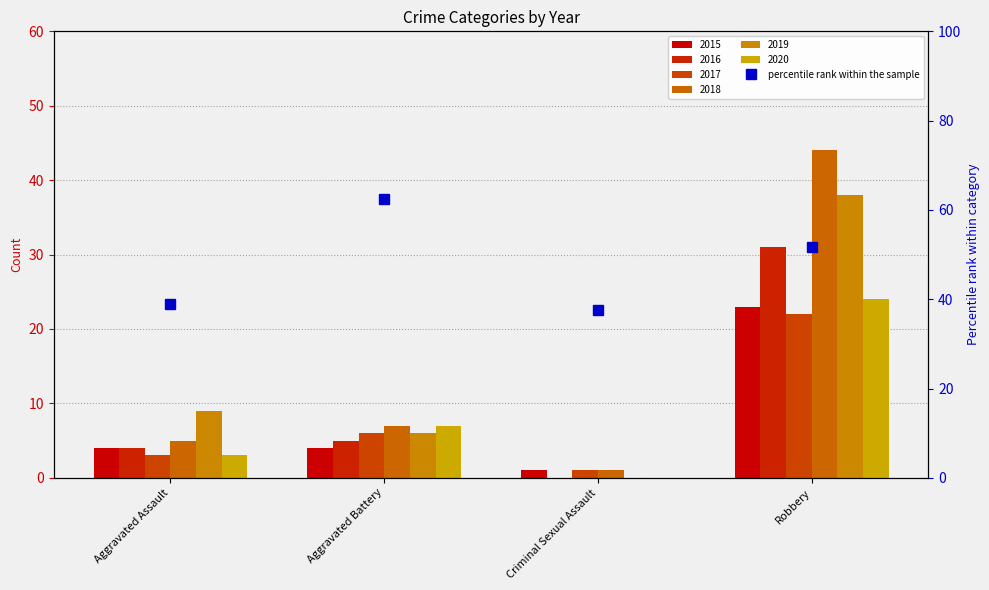

Rank the series at Robbery from lowest to highest value.

2017, 2015, 2020, 2016, 2019, 2018